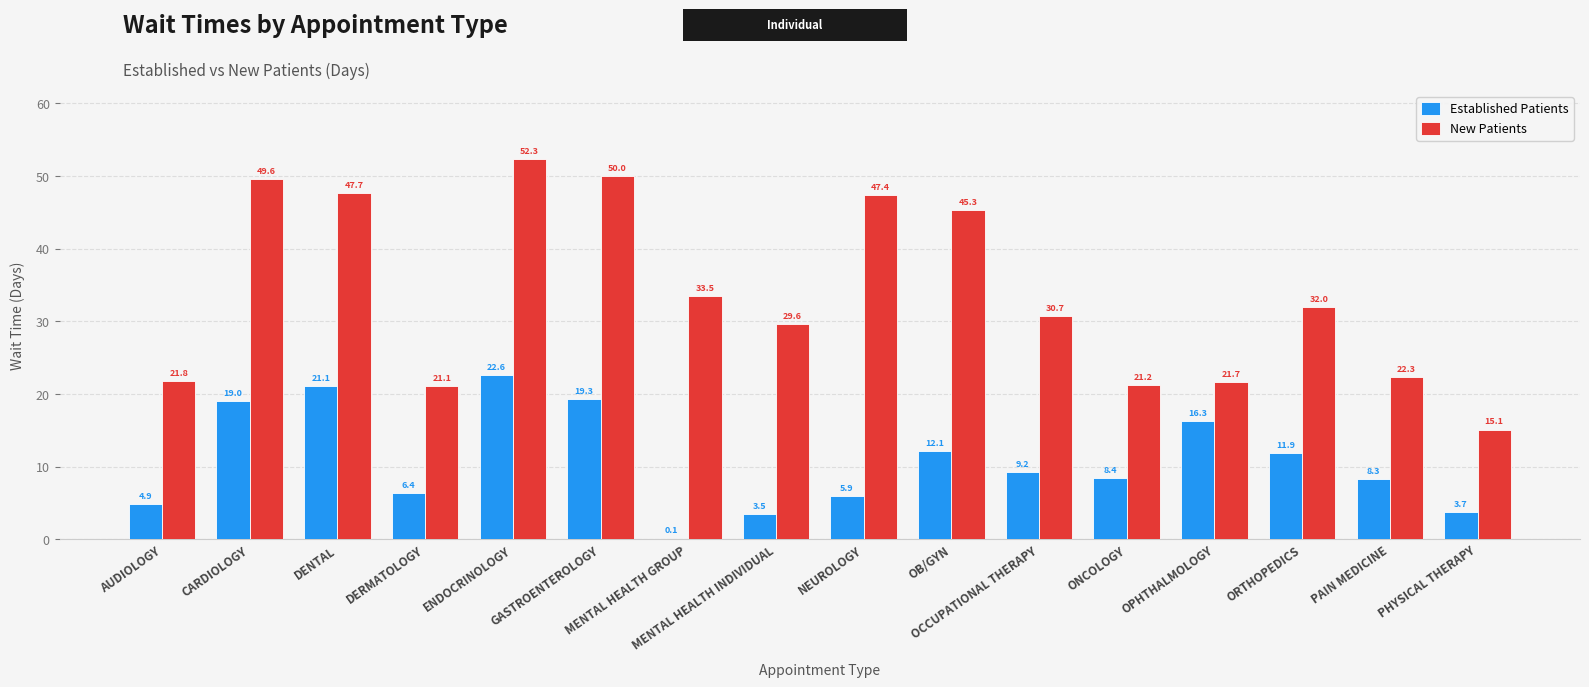

What is the greatest value displayed?

52.3